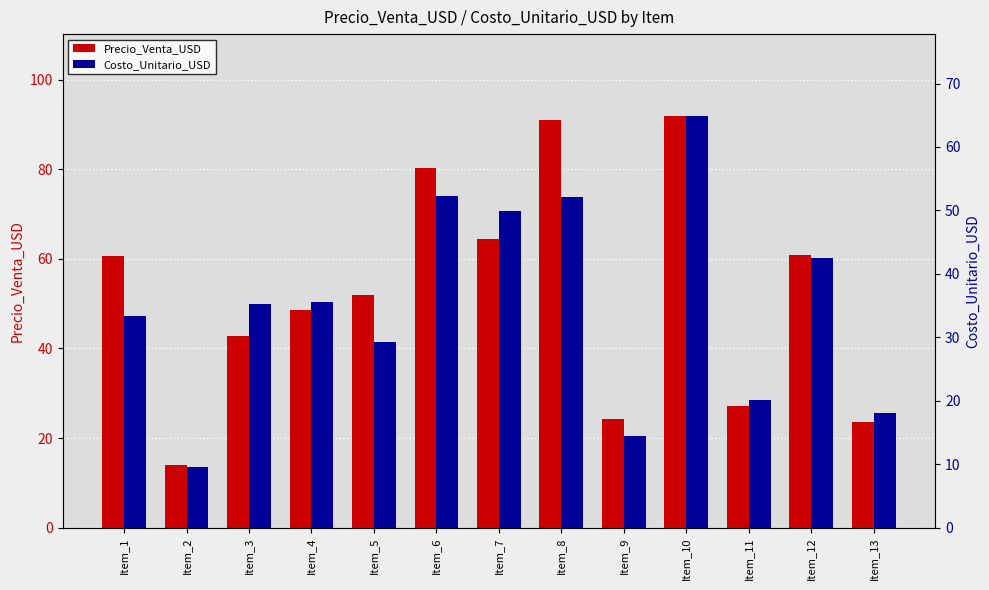

Count the number of data series in this chart.

2